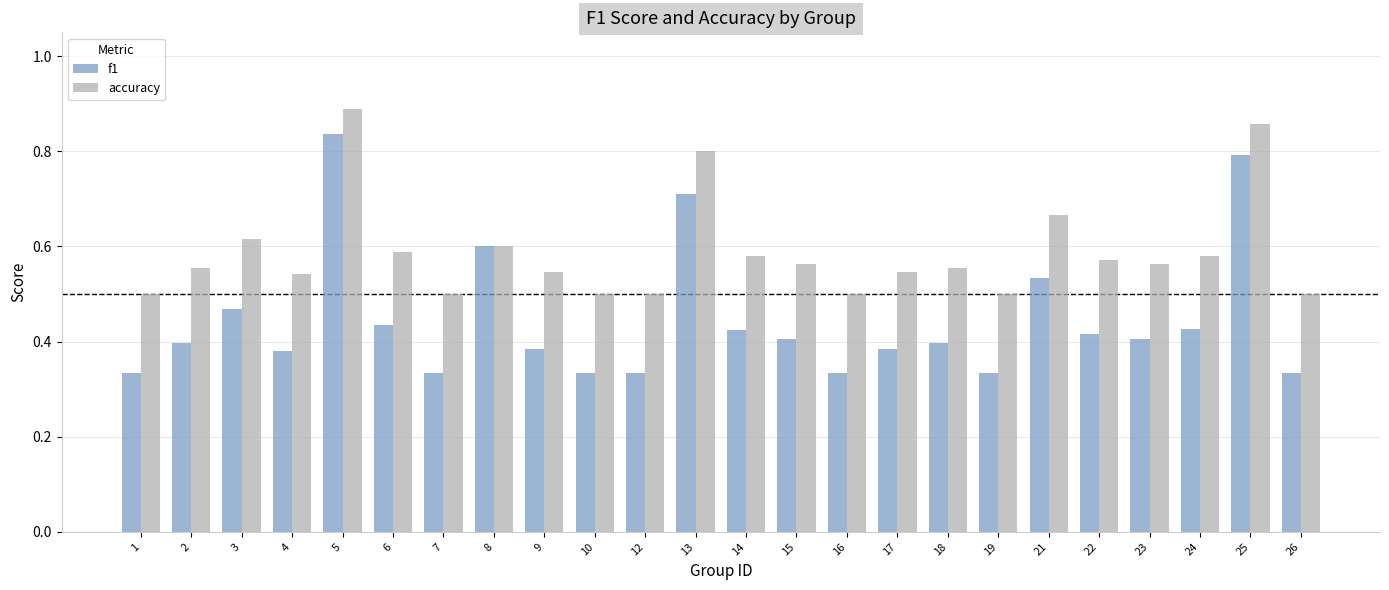

What is the sum of all accuracy values?

14.1